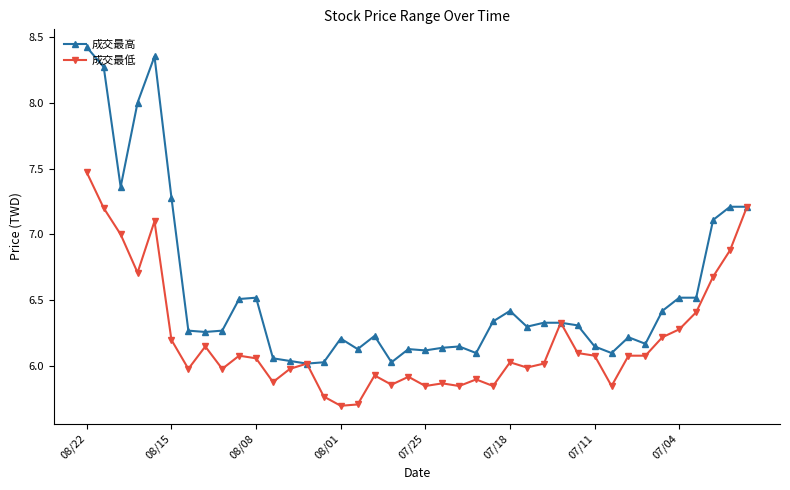

True or false: 成交最高 has more than 0 interior local peaks.

True